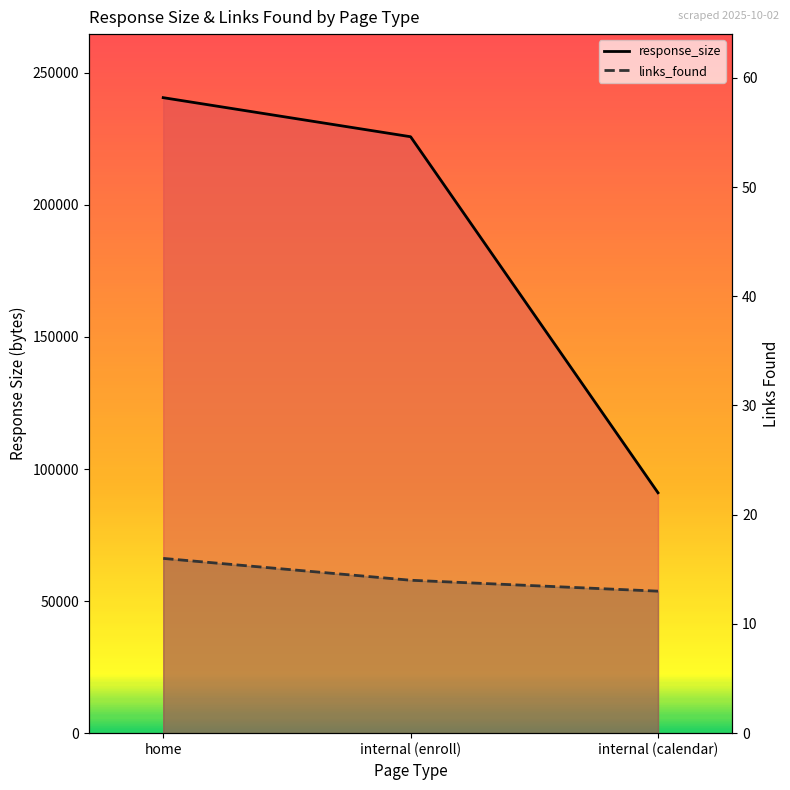

Is the value of response_size at home greater than the value of links_found at internal (enroll)?

Yes